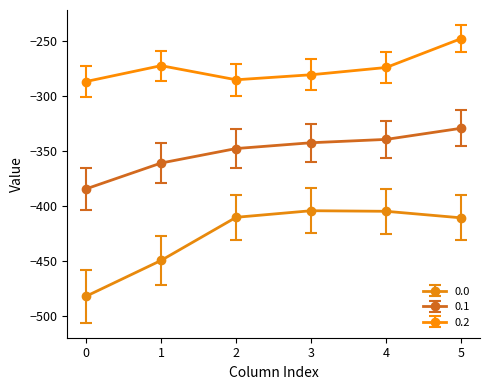

Which label corresponds to the smallest value in the chart?

0